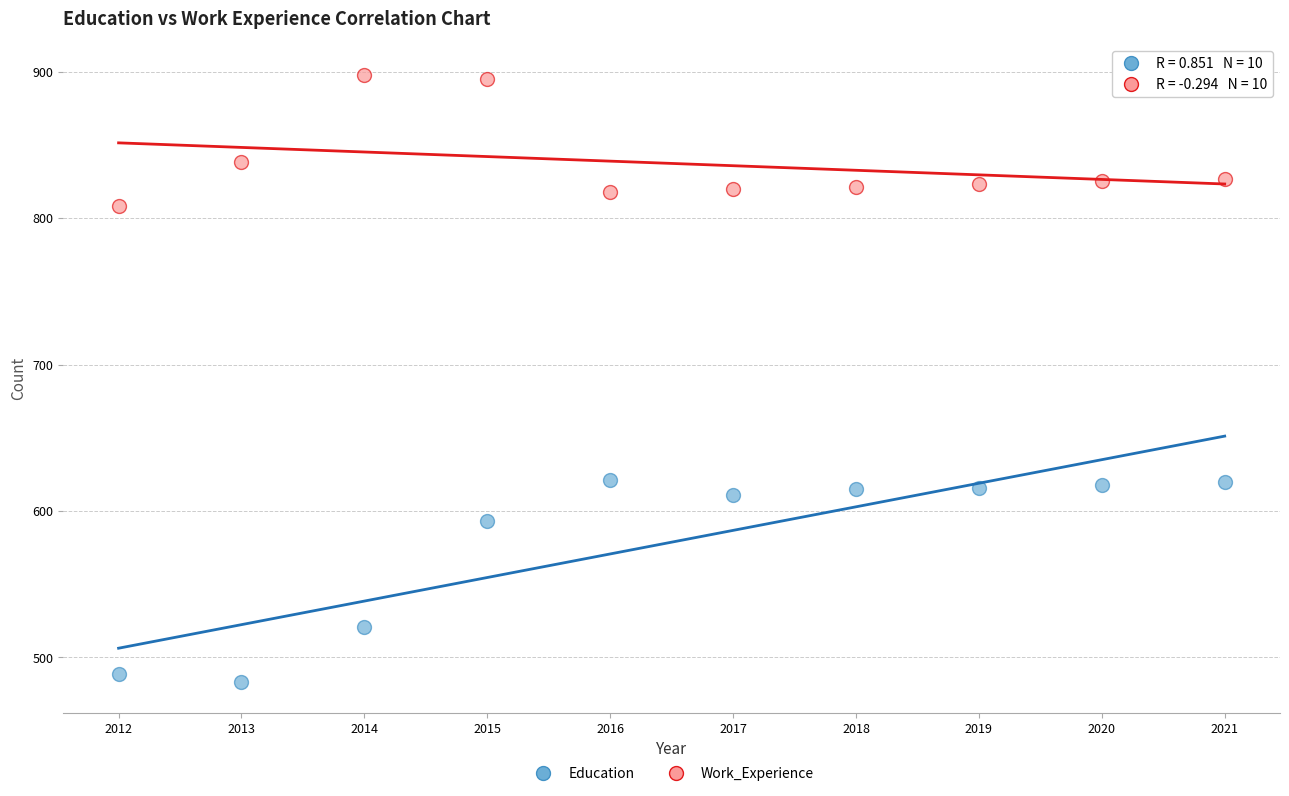

Which series has the widest spread of Y values?

Education